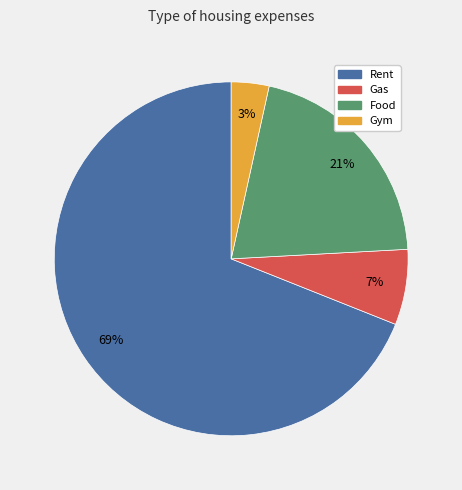

What is the largest slice in the pie chart?

Rent